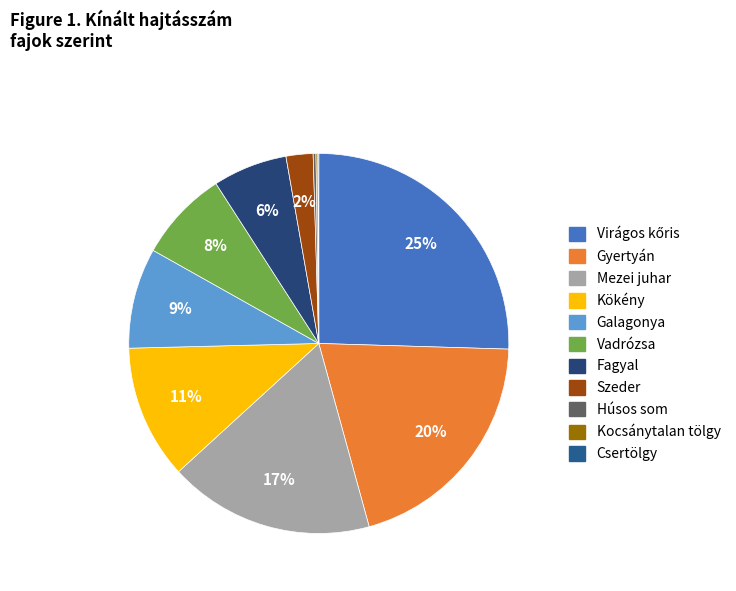

To the nearest percent, what is the difference between the Csertölgy and Galagonya slice percentages?

8%